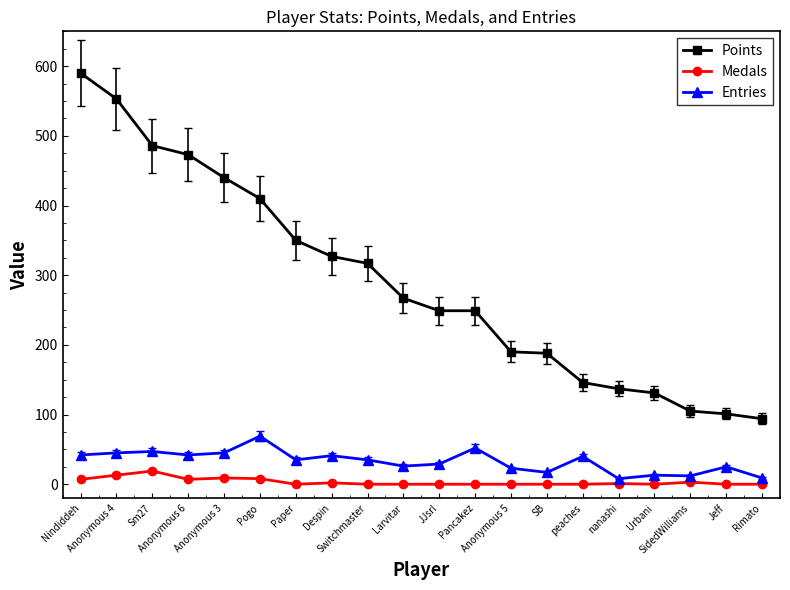

Is this an area chart (filled region under the line)?

No